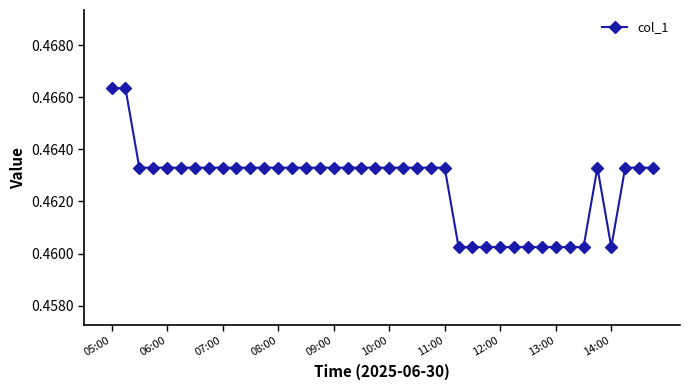

Count the values in the range 0 to 1.

40